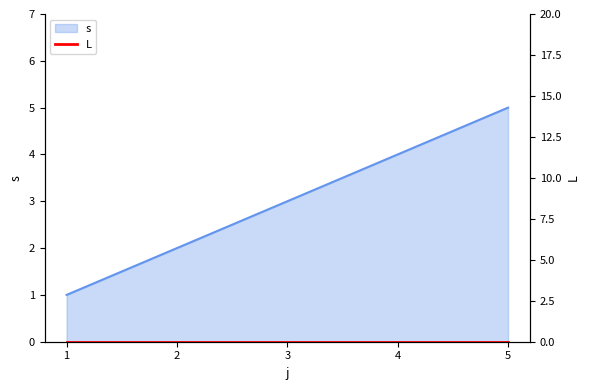

Where is the data nearest to the value 3?

3